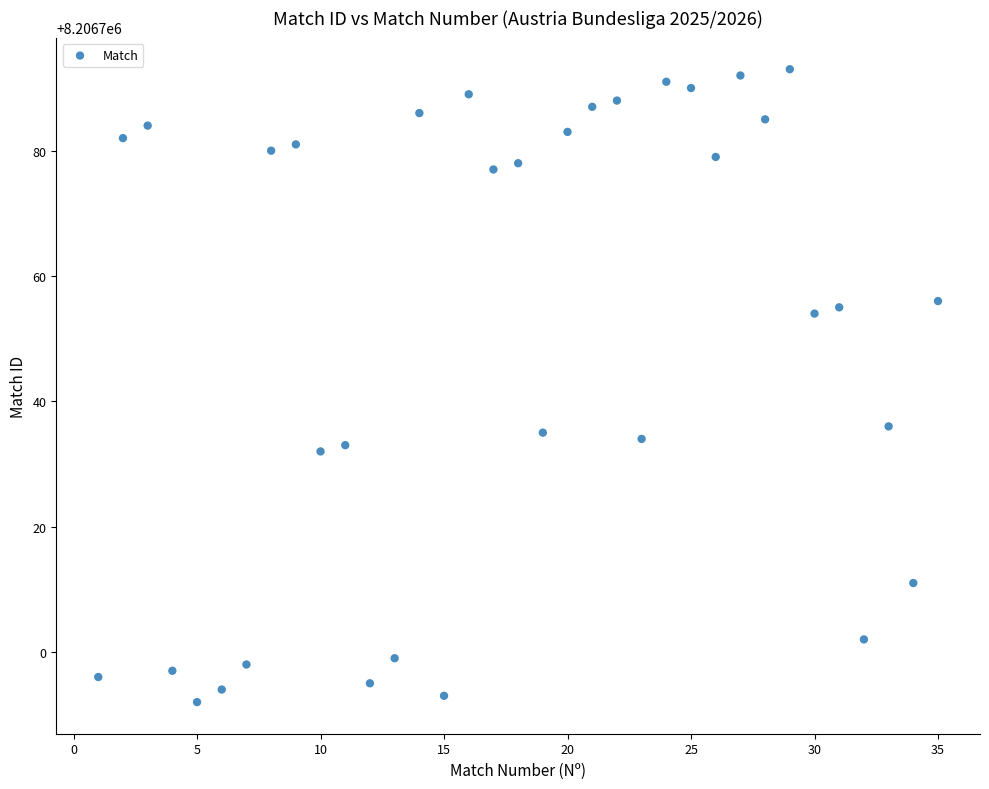

What is the range of X values (max minus min)?

34